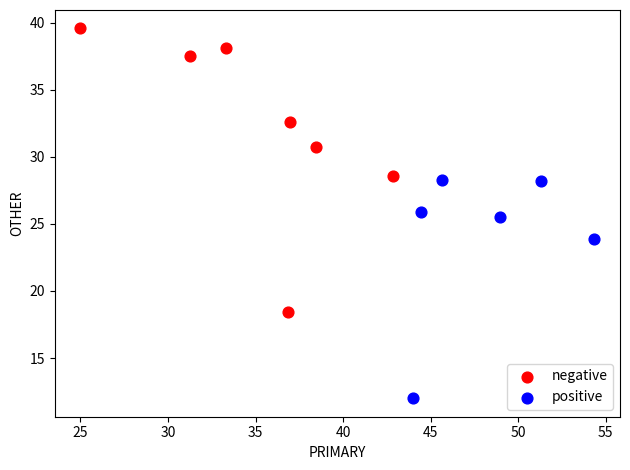

Which series contains the lowest Y value?

positive